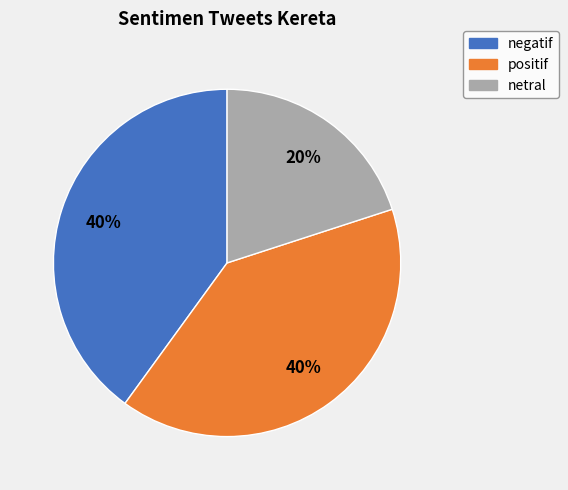

To the nearest percent, what is the average slice percentage?

33%